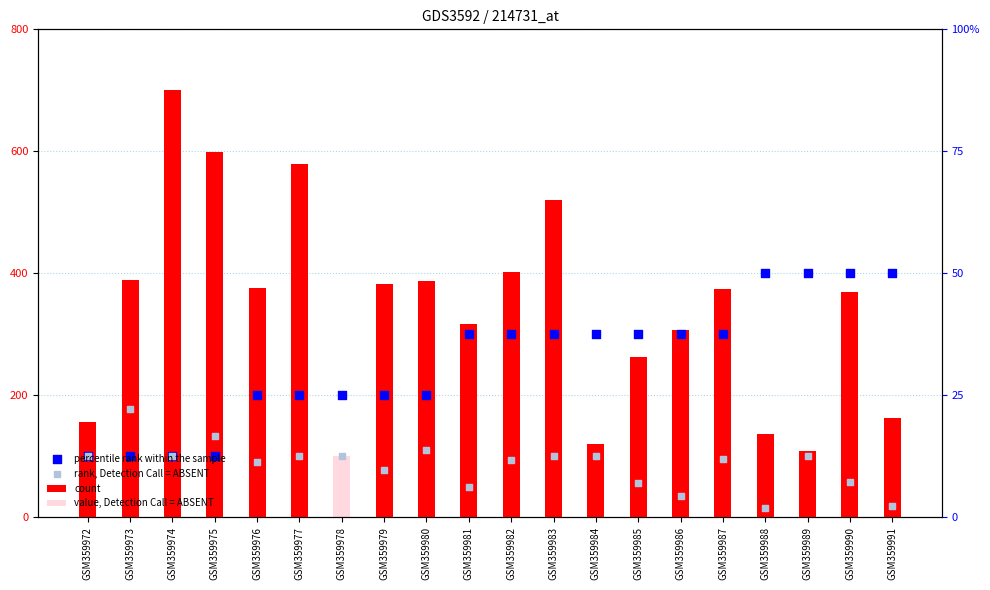

Which series has the largest Y range (max minus min)?

count